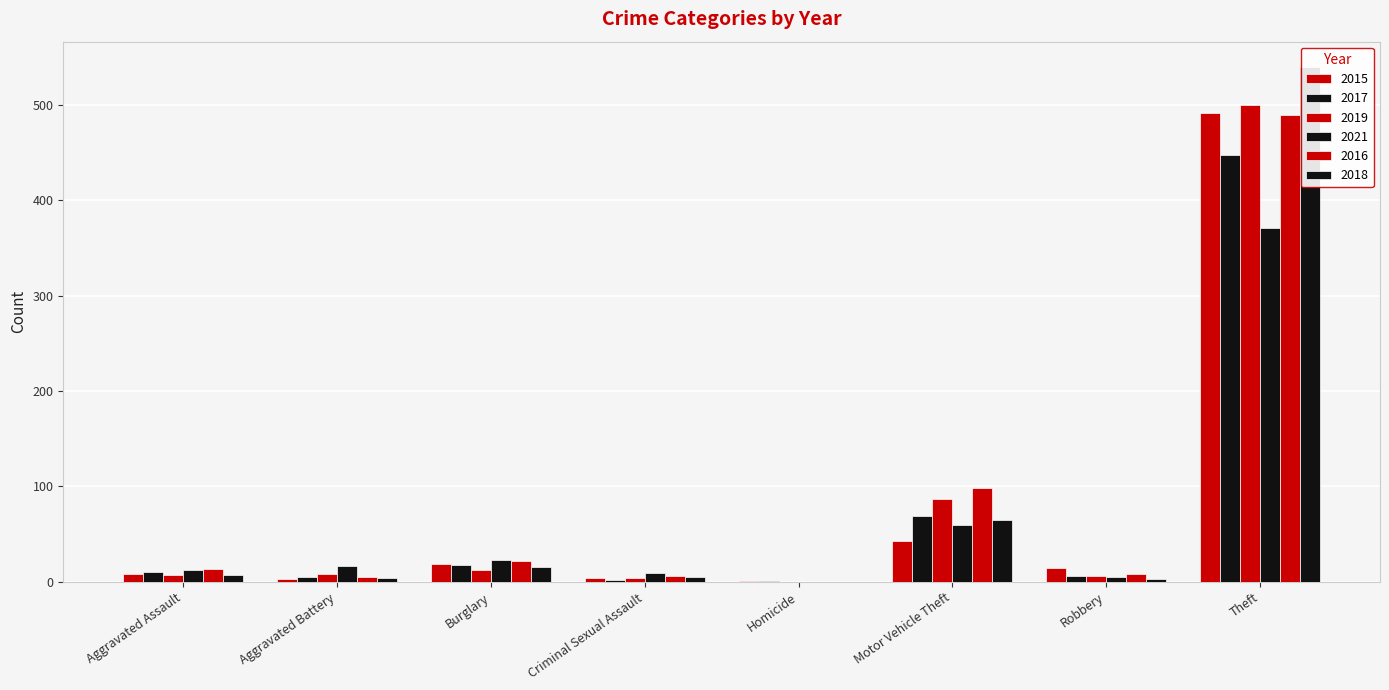

Reading left to right, transcribe all the data shown in this chart.

2015: 8	3	19	4	1	43	15	491
2017: 10	5	18	2	1	69	6	447
2019: 7	8	12	4	0	87	6	500
2021: 12	17	23	9	0	60	5	371
2016: 13	5	22	6	0	98	8	489
2018: 7	4	16	5	0	65	3	539